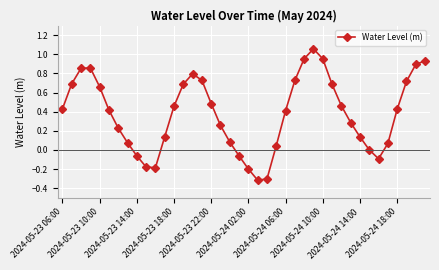

What is the difference between the second highest and second lowest values?

1.3